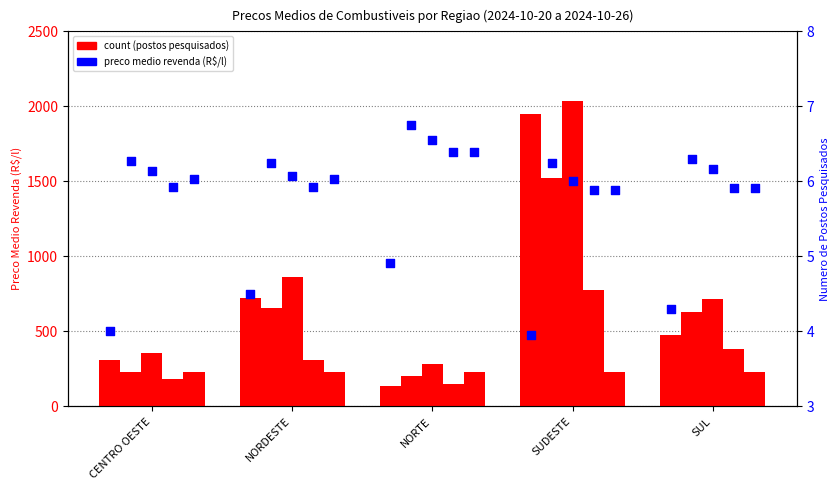

Approximately how many times larger is the value at SUDESTE compared to NORTE?

0.8